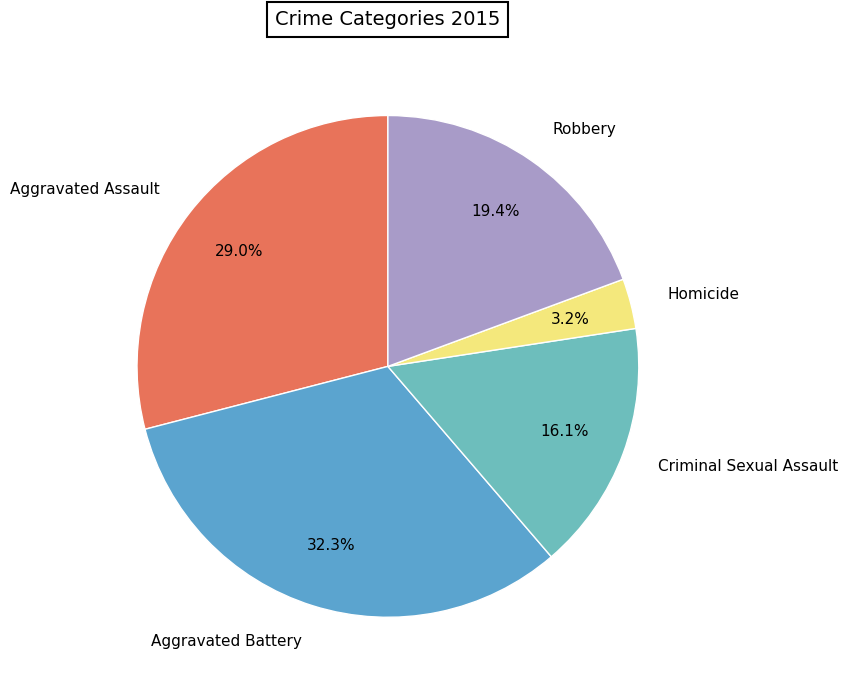

To the nearest percent, what percentage of the pie is Homicide?

3%